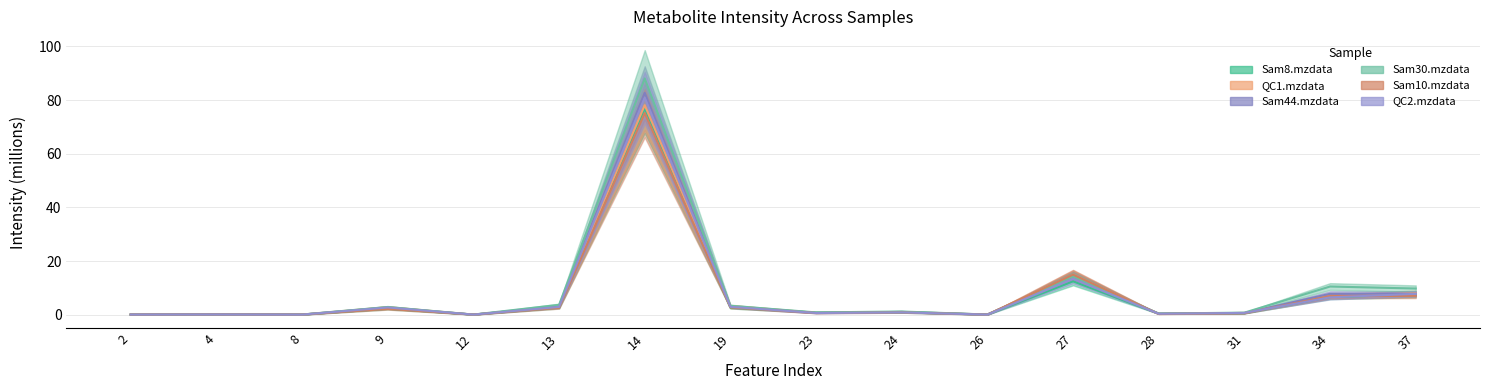

What is the sum of all Sam30.mzdata values?

136.0